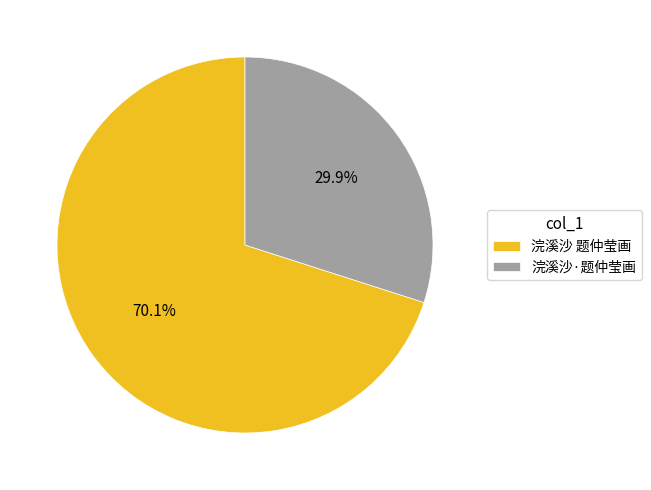

Which slice is the smallest?

浣溪沙·题仲莹画